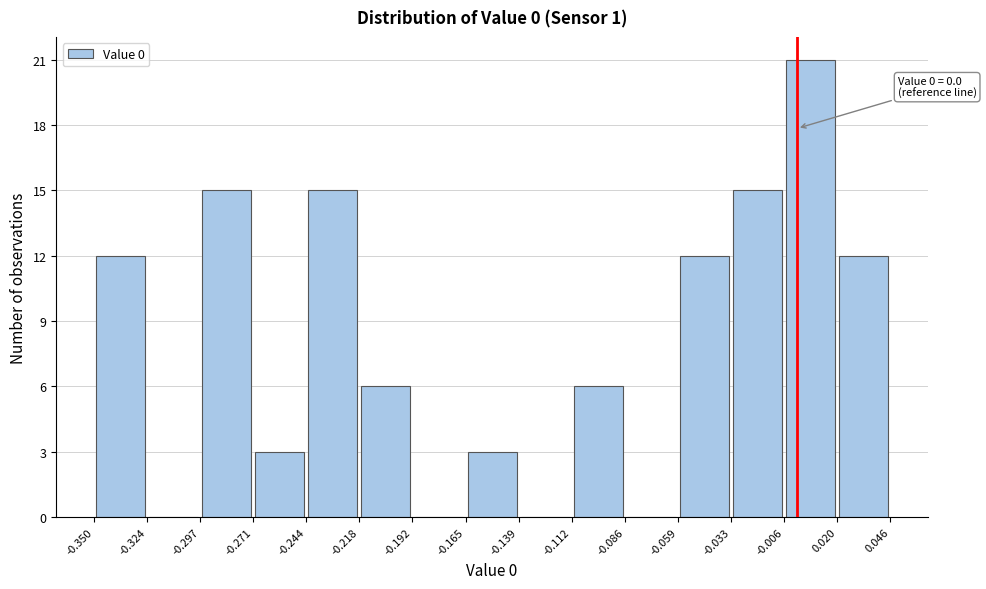

Over which range of the x-axis is the bar tallest?

-0.006 to 0.020